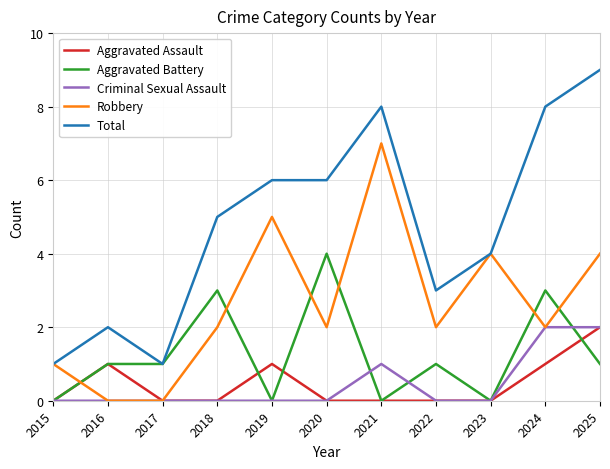

At which category does the chart reach its peak across all series?

2025